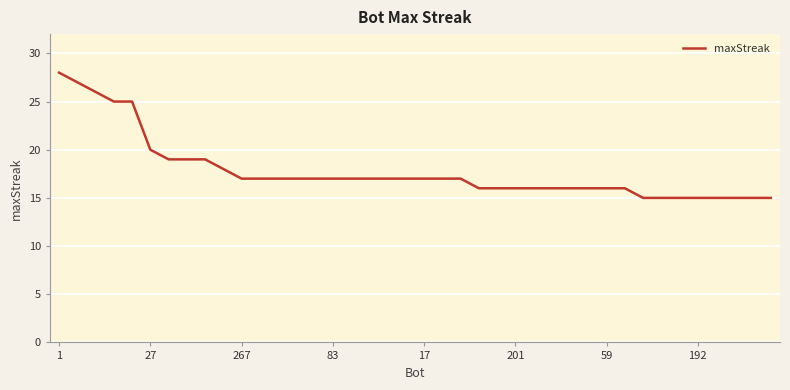

What is the maximum value shown in the chart?

28